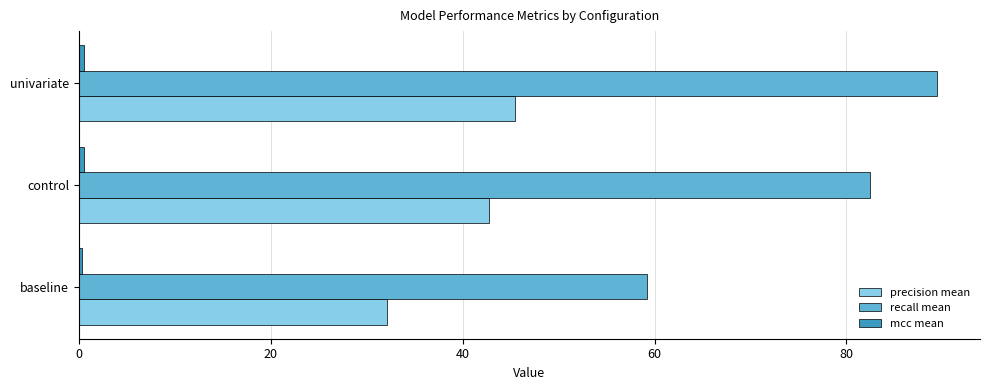

What is the sum of all precision mean values?

120.4